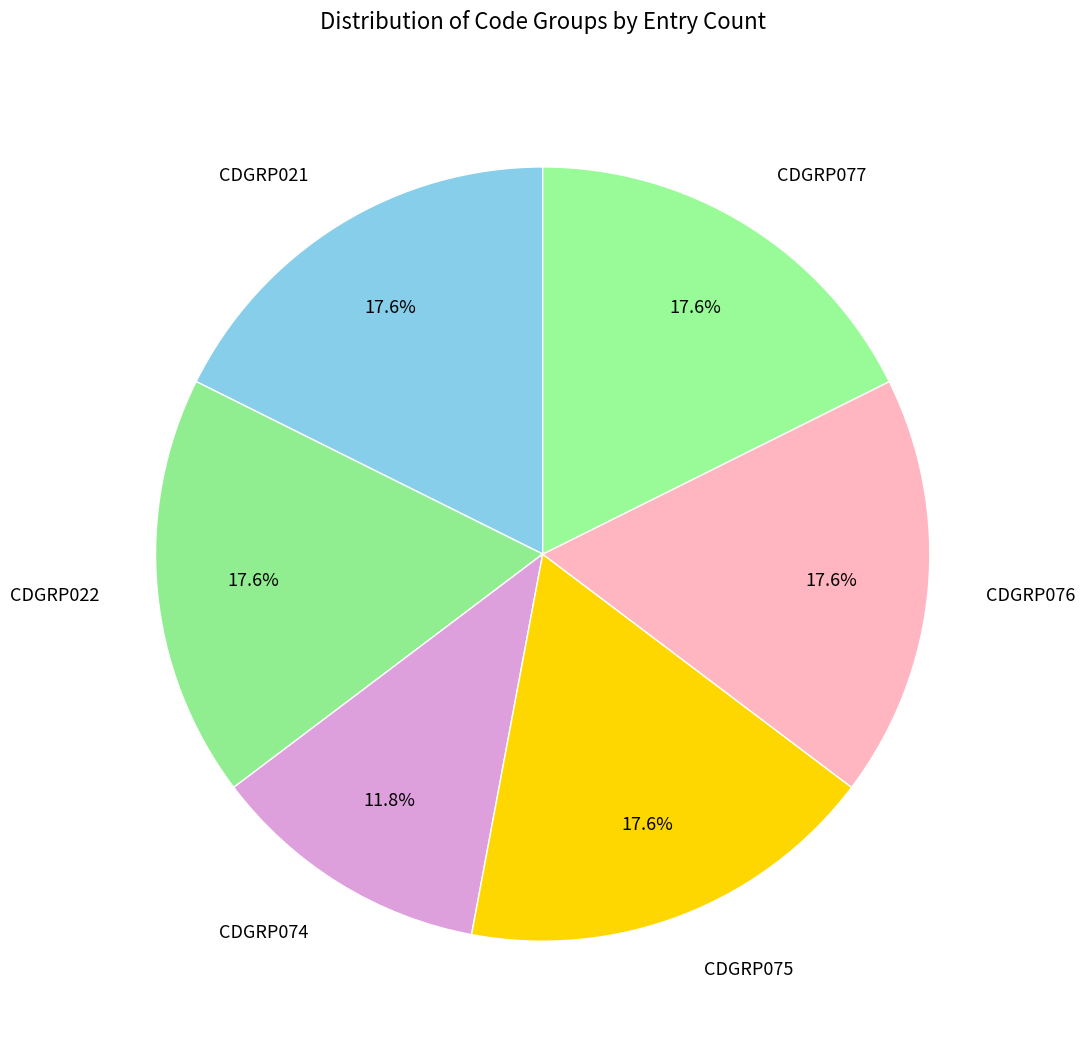

True or false: CDGRP022 accounts for 18% of the total.

True